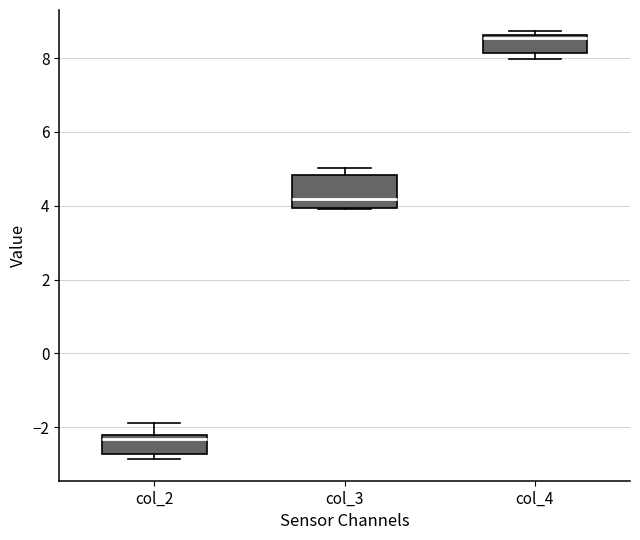

Which box has the lowest median line?

col_2